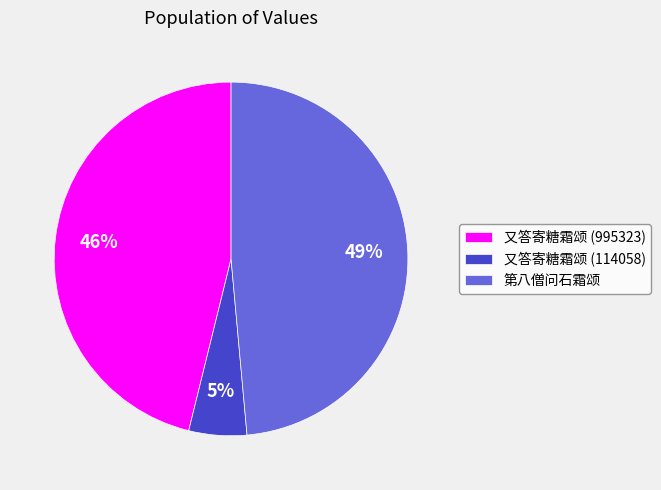

Is there a majority slice in this chart?

No